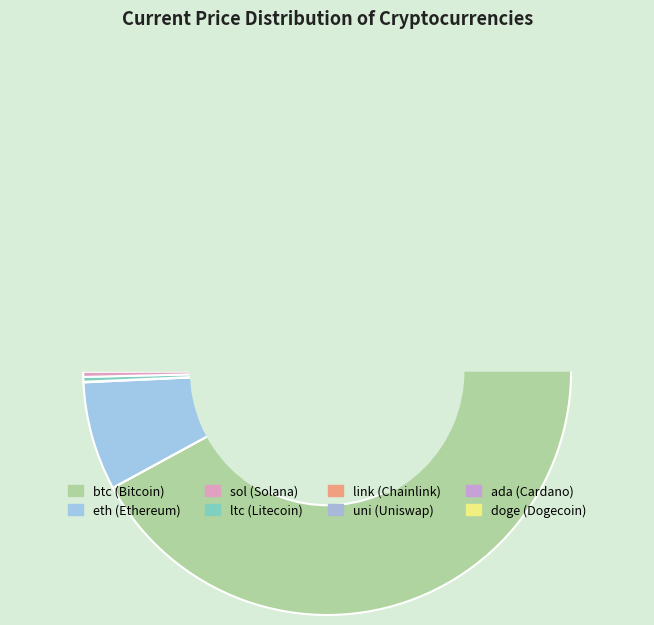

What is the total percentage of ltc and link?

0.4%